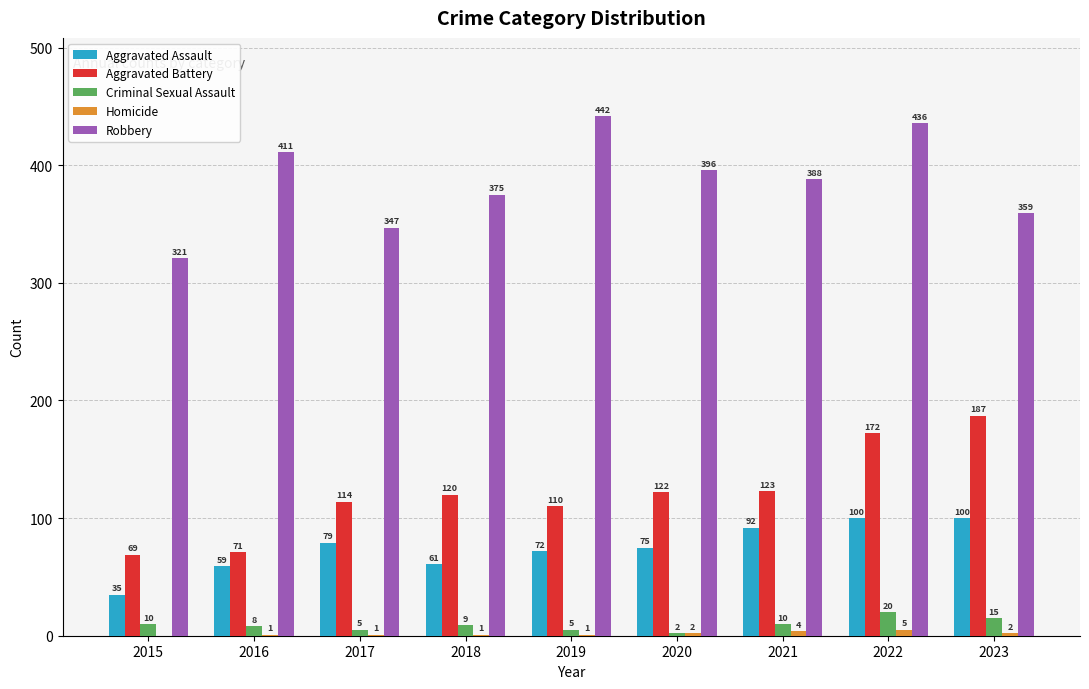

The value of Robbery at 2020 is 396. True or false?

True